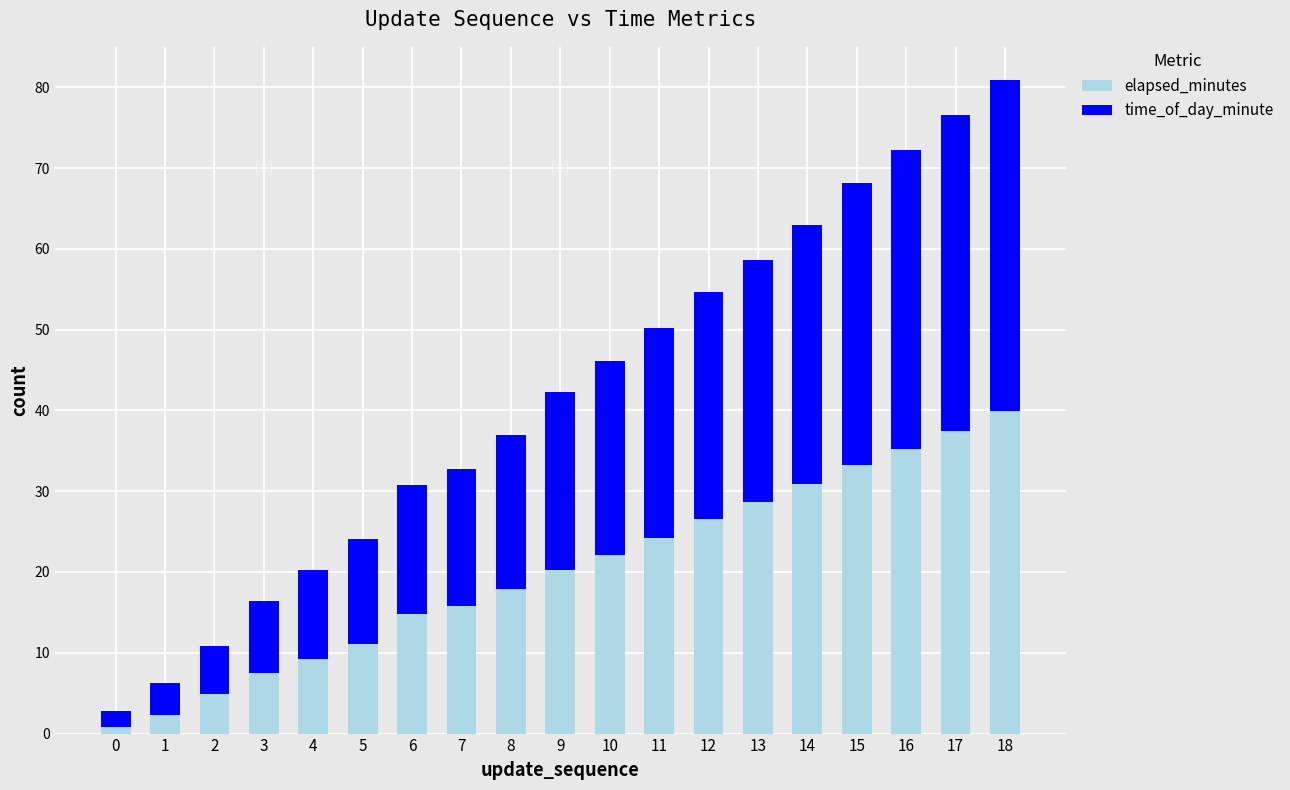

True or false: elapsed_minutes has a value of 11.1 at 5.

True